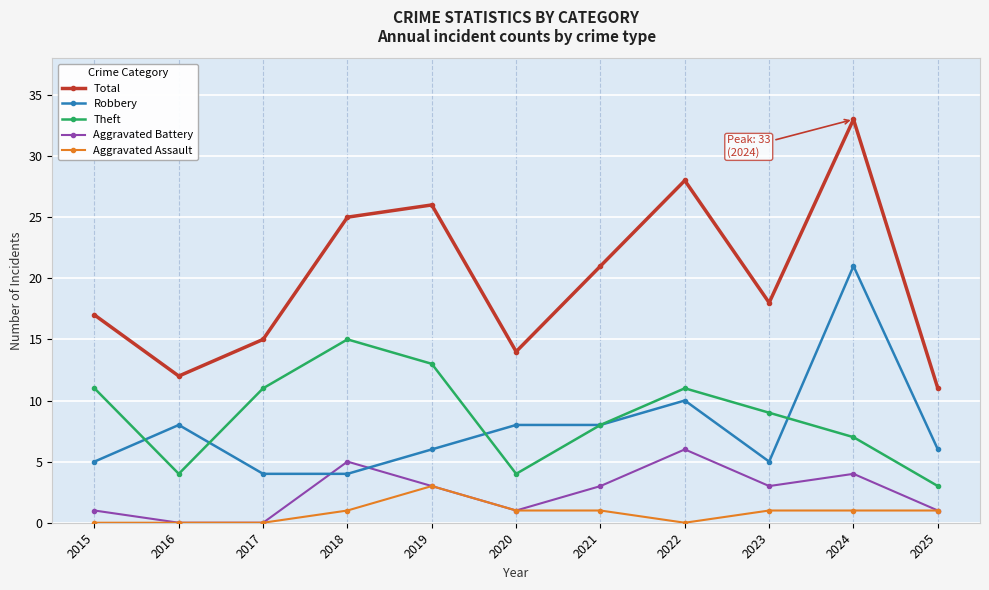

Which label corresponds to the largest value in the chart?

2024